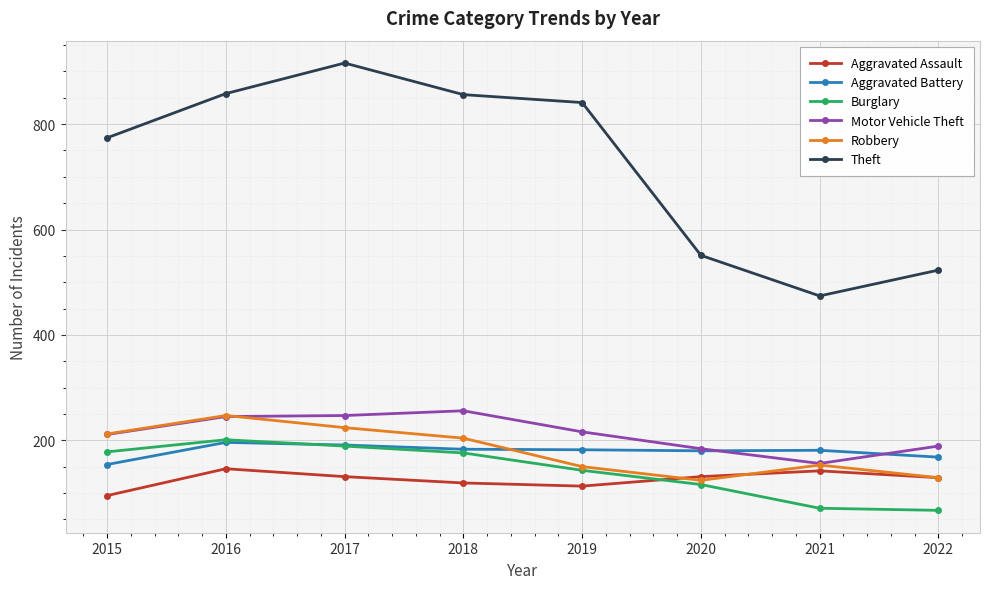

Between 2019 and 2022, which series saw the biggest shift?

Theft